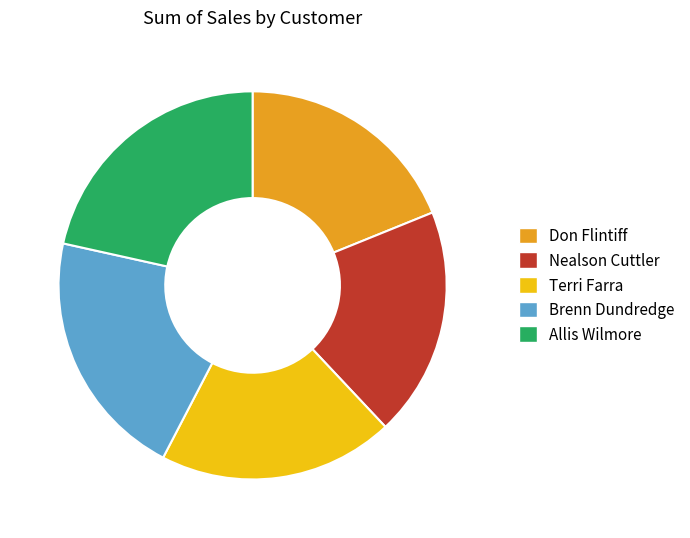

Between Allis Wilmore and Nealson Cuttler, which is larger?

Allis Wilmore